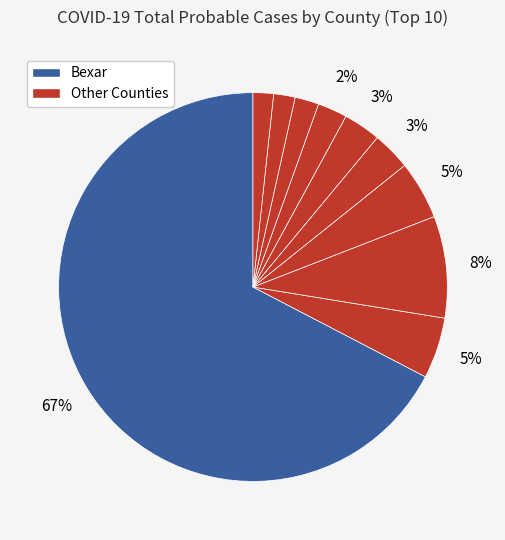

Count the number of slices in the pie.

10